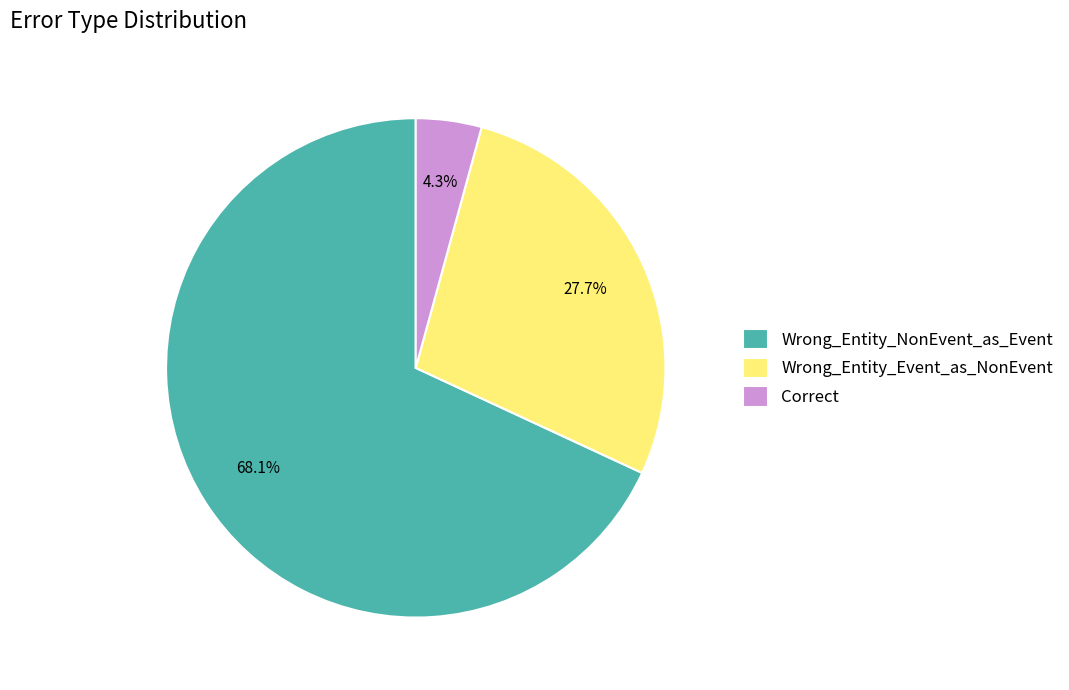

What is the smallest slice in the pie chart?

Correct